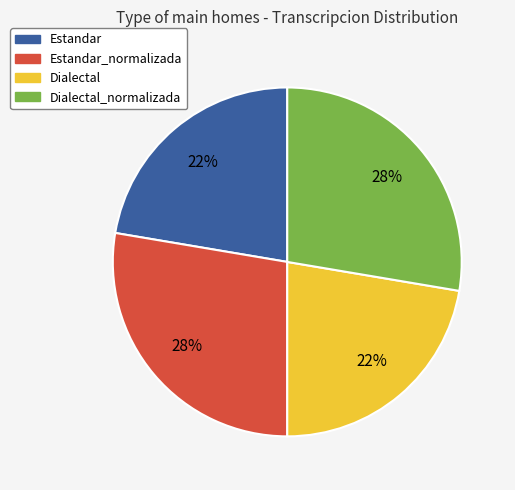

Is it true that Dialectal_normalizada is 17% of the pie?

False